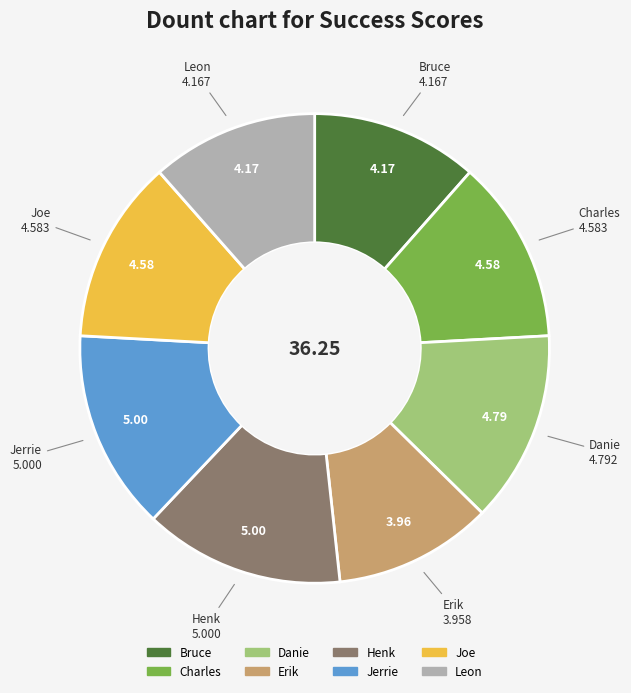

What is the smallest slice in the pie chart?

Erik